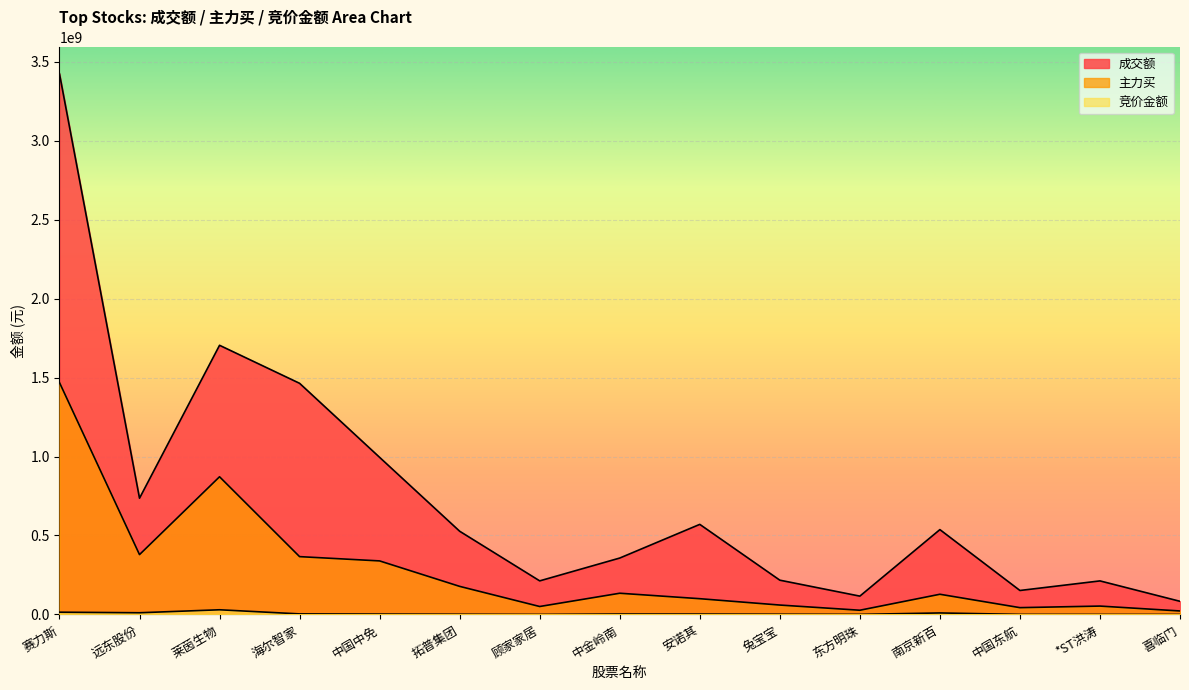

What are all the series names shown in the legend?

成交额, 主力买, 竞价金额